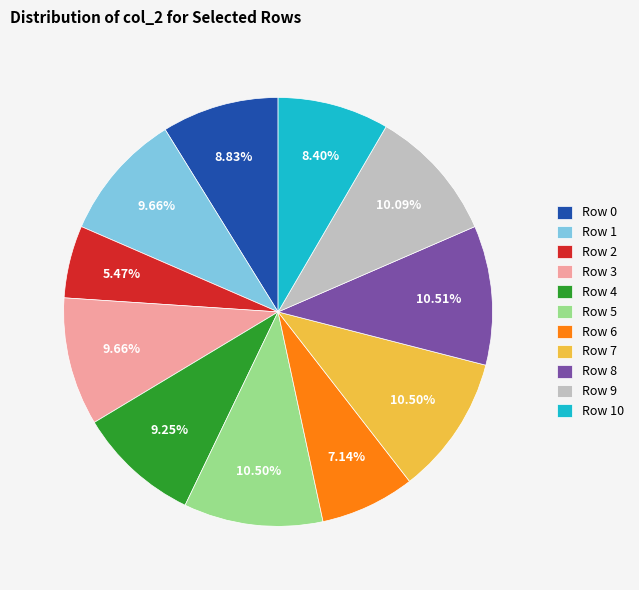

Combined, what portion of the pie is Row 10 and Row 7?

18.9%